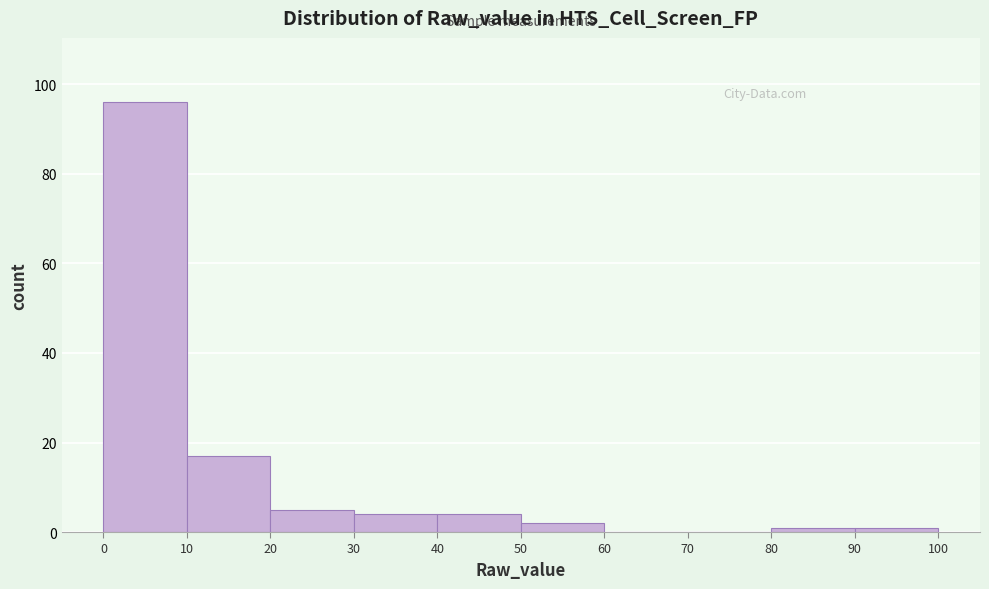

Which range on the x-axis has the tallest bar?

0 to 10